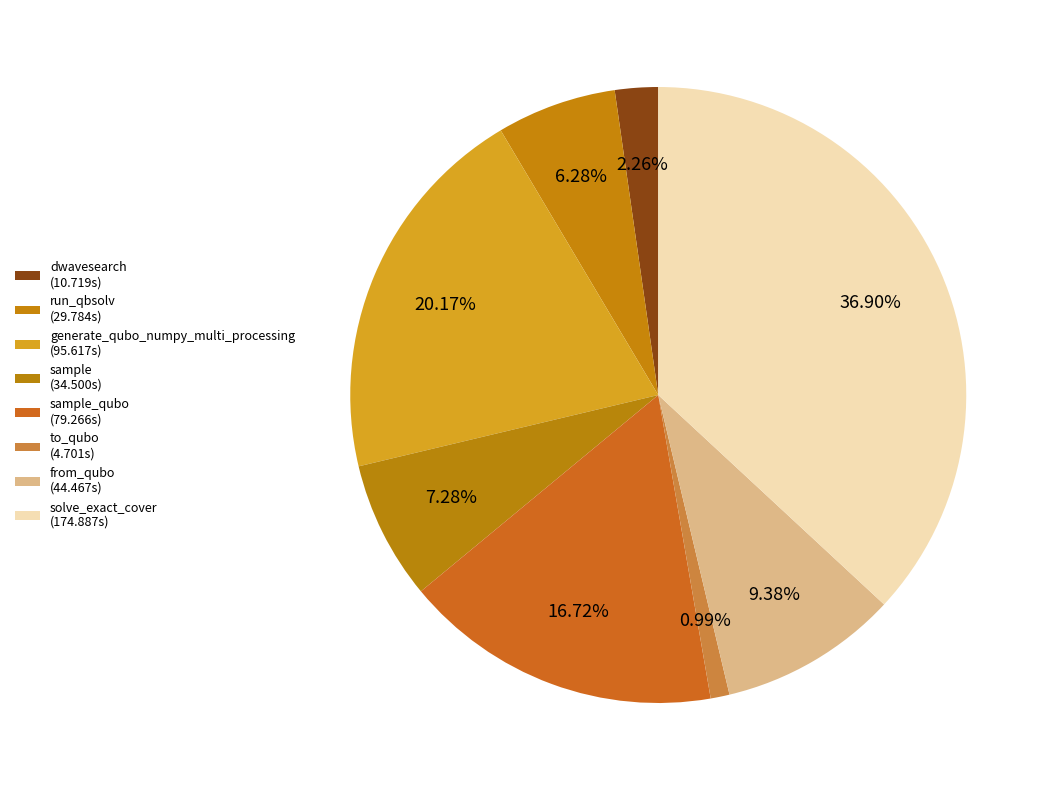

How many segments does this pie chart have?

8